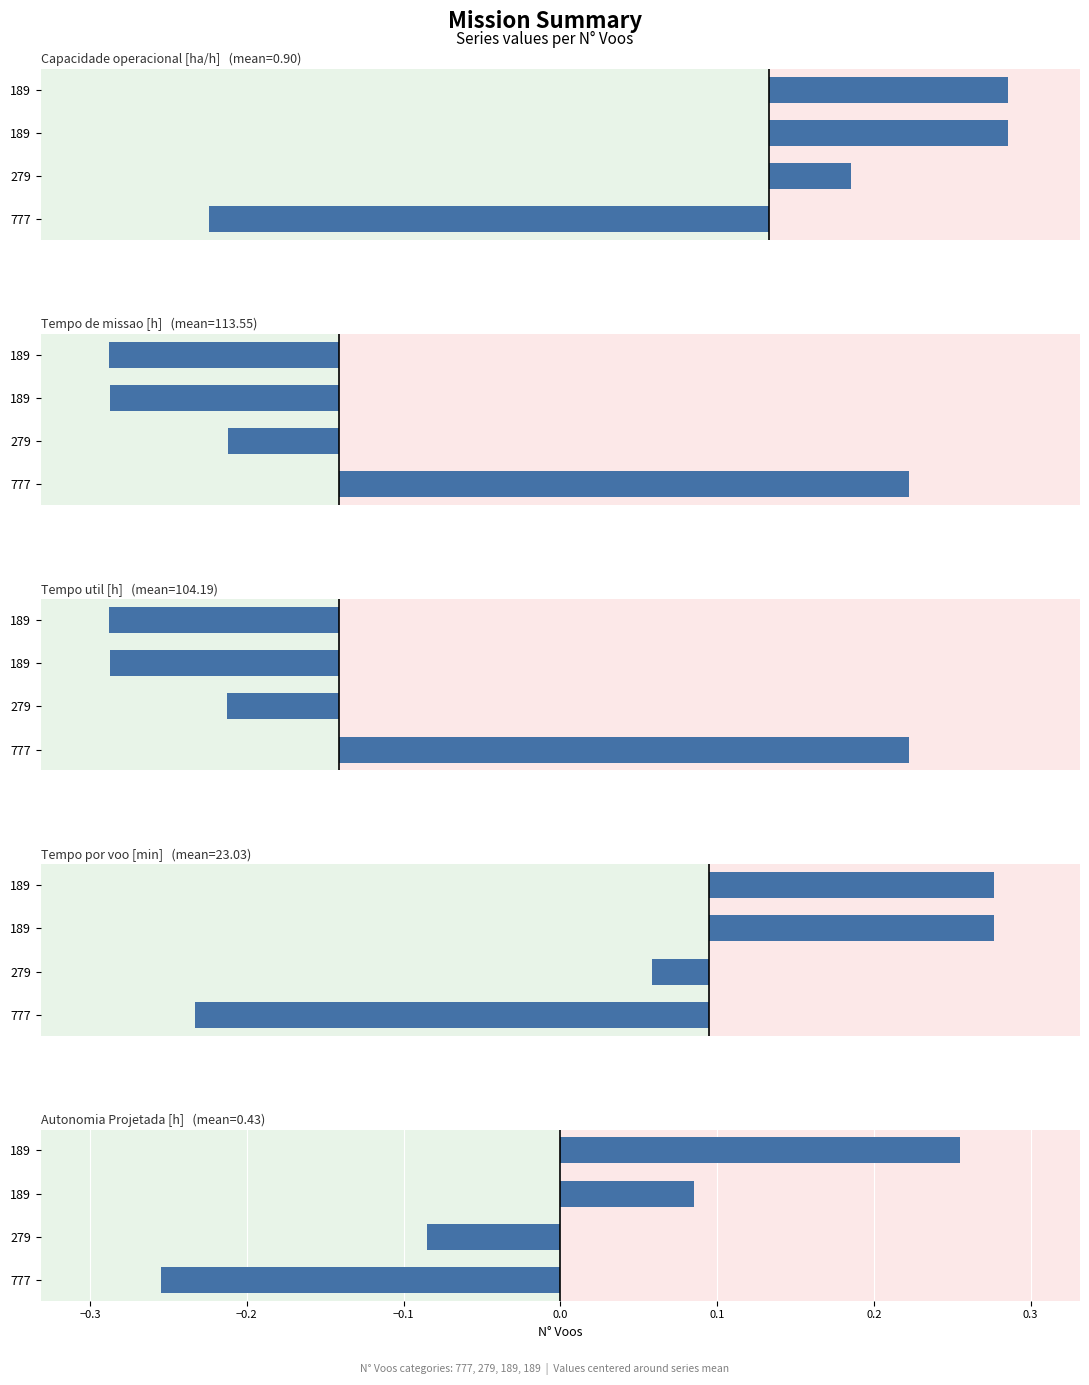

Which series has the widest spread of values?

Tempo de missao [h]